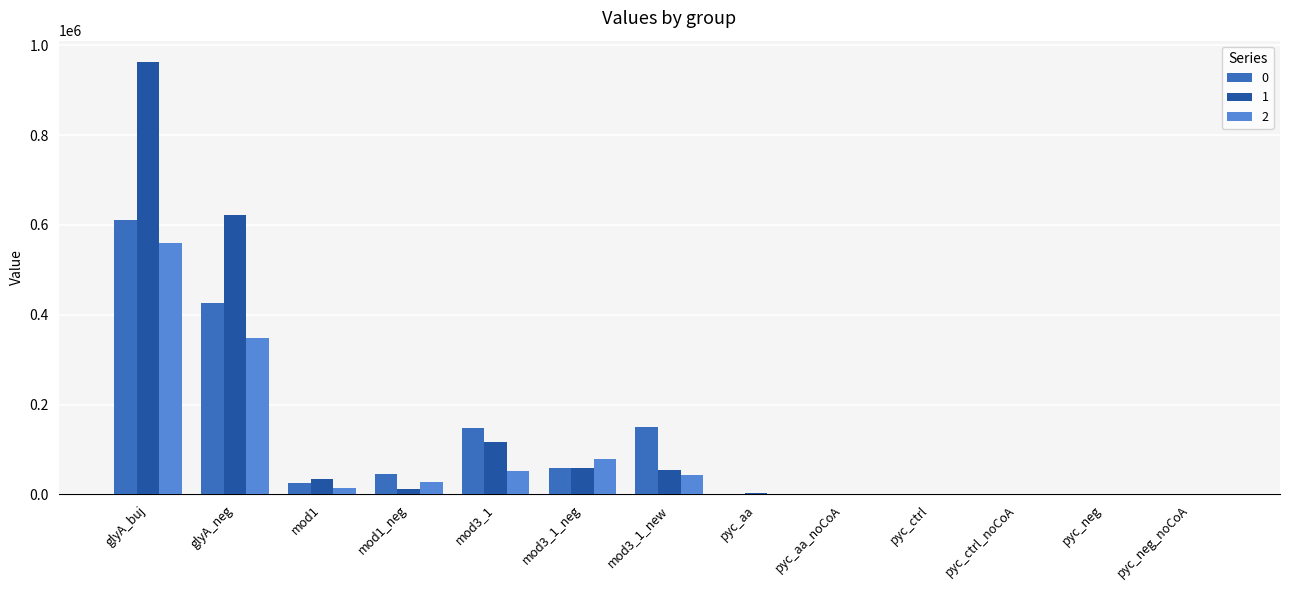

What is the sum of all 2 values?

1127704.3